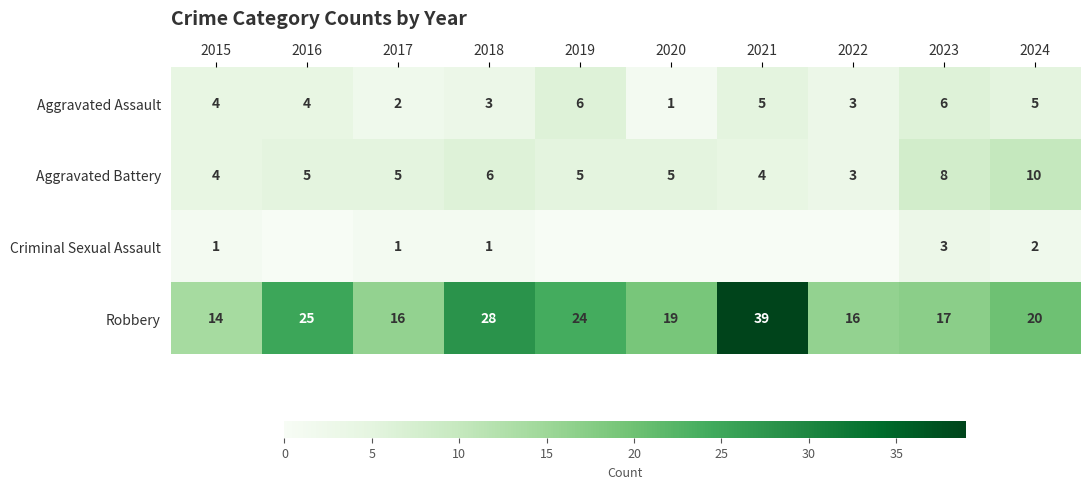

Is the value of Aggravated Battery at 2021 greater than the value of Aggravated Assault at 2024?

No